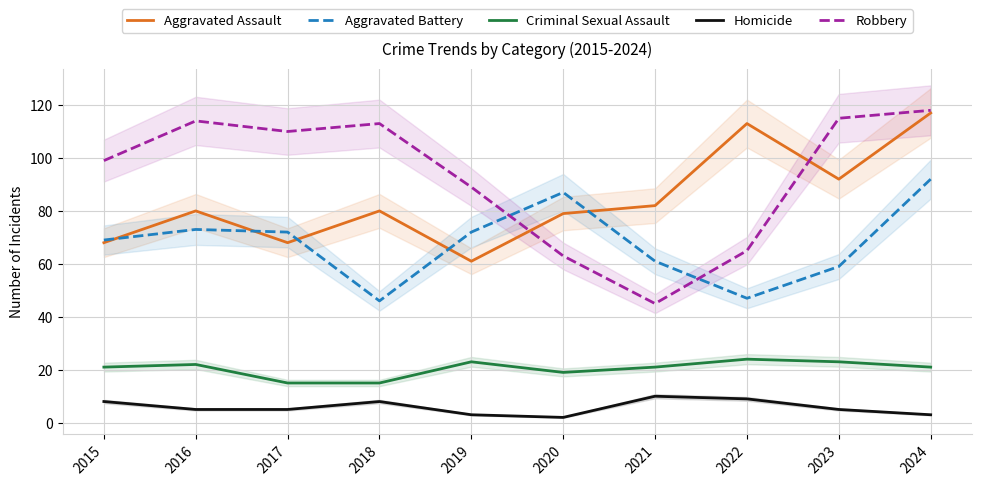

What is the average value of the Aggravated Assault series?

84